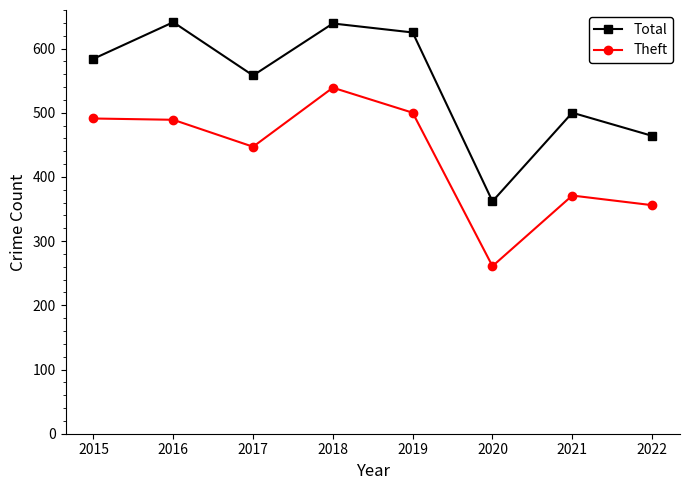

True or false: Theft has a value of 539 at 2018.

True